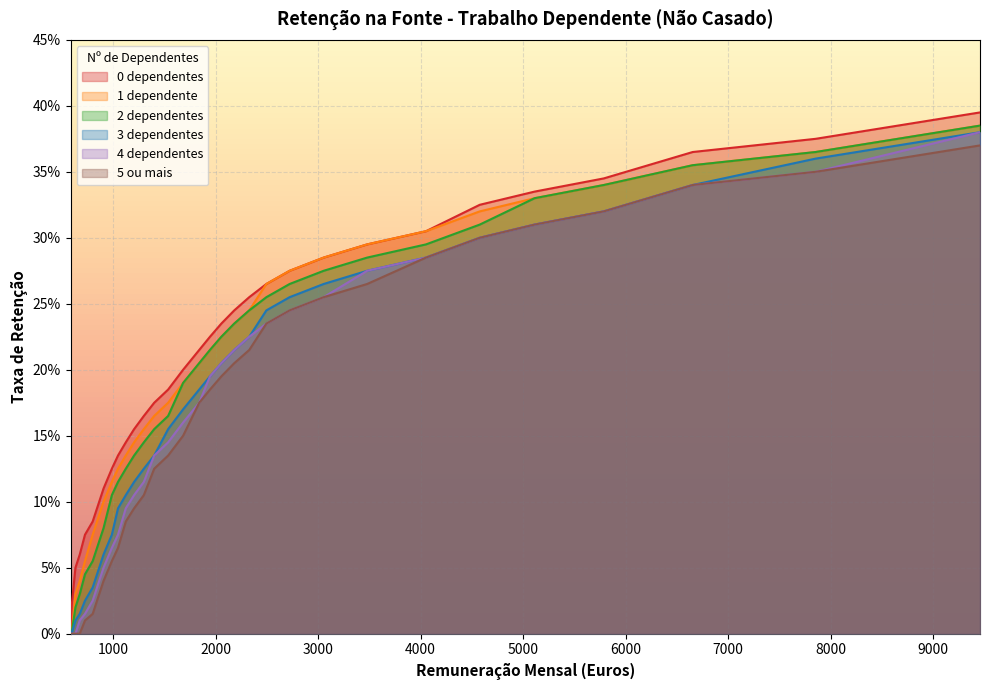

What is the difference between the maximum and minimum values in the 2 dependentes series?

0.4